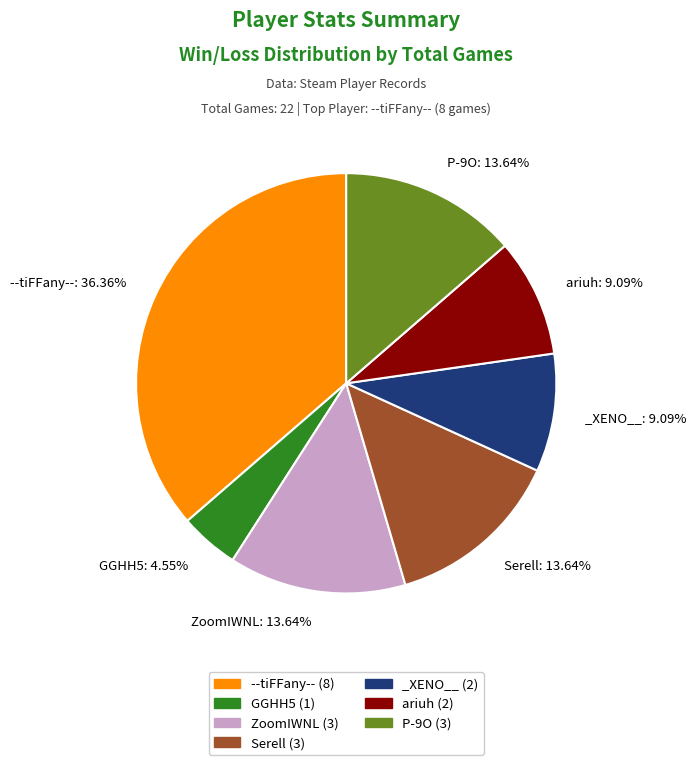

Does any single category account for the majority?

No